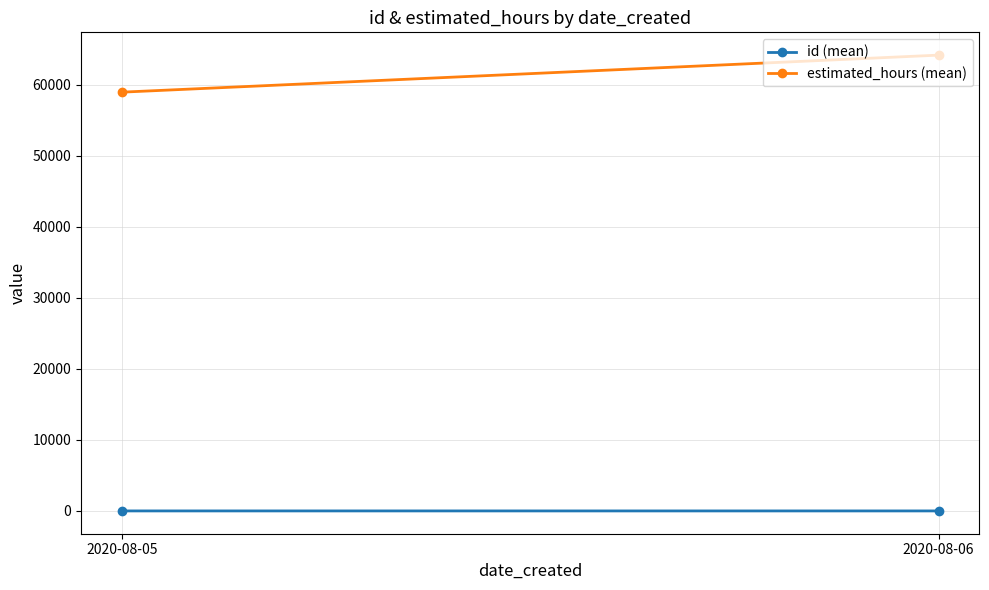

At which category is the sum across all series the highest?

2020-08-06